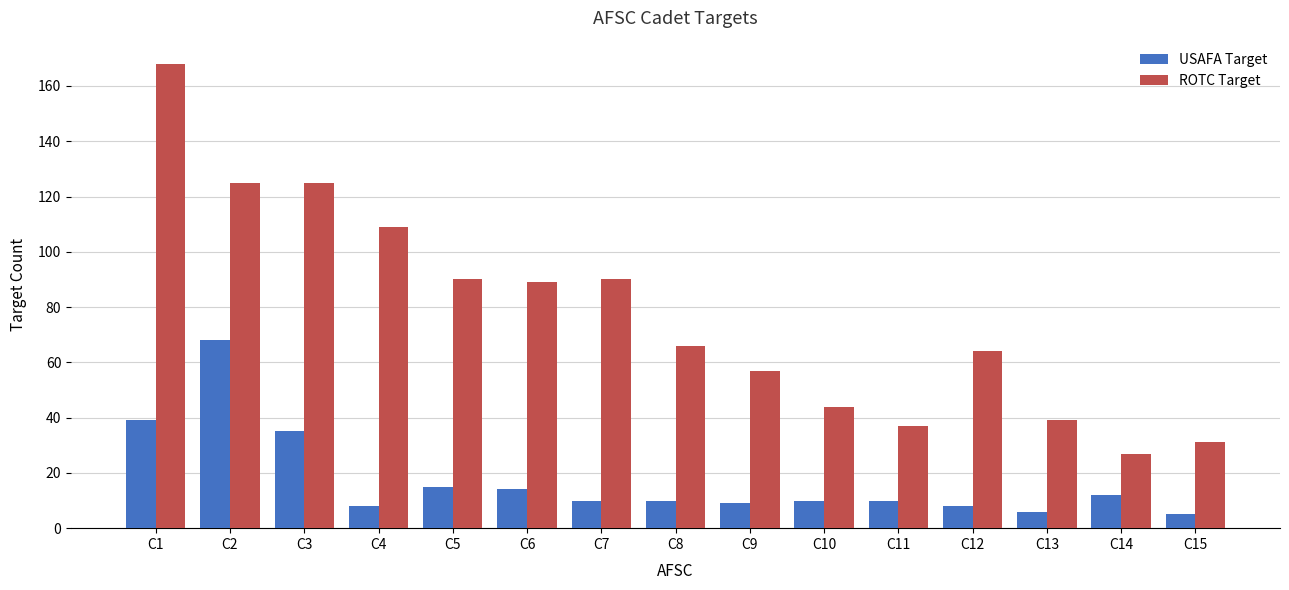

At which label does ROTC Target reach its minimum?

C14